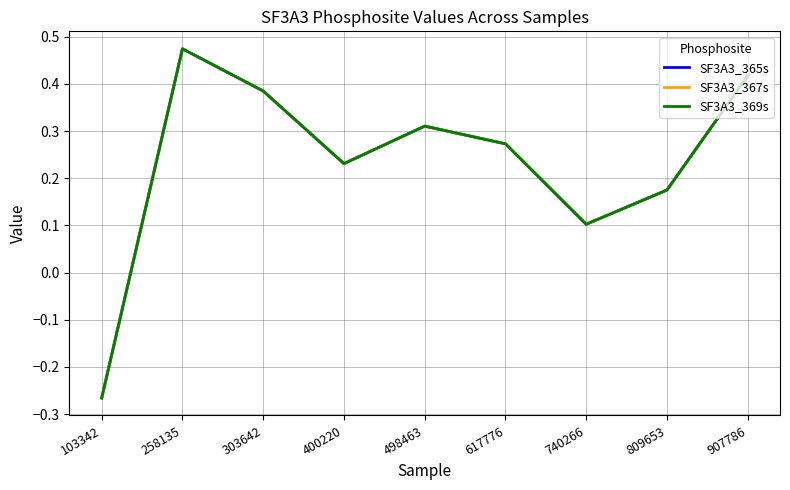

Does the chart have visible grid lines?

Yes